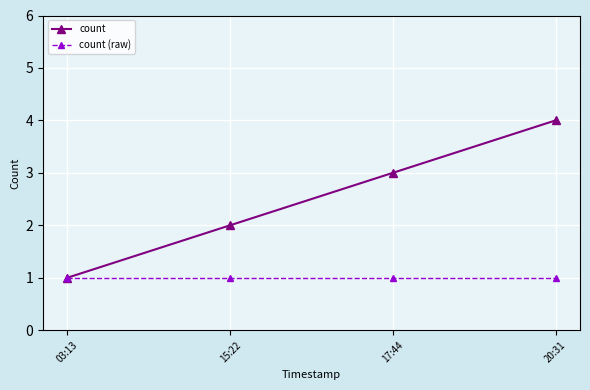

What is the value of the count point at the 4th from the left?

4